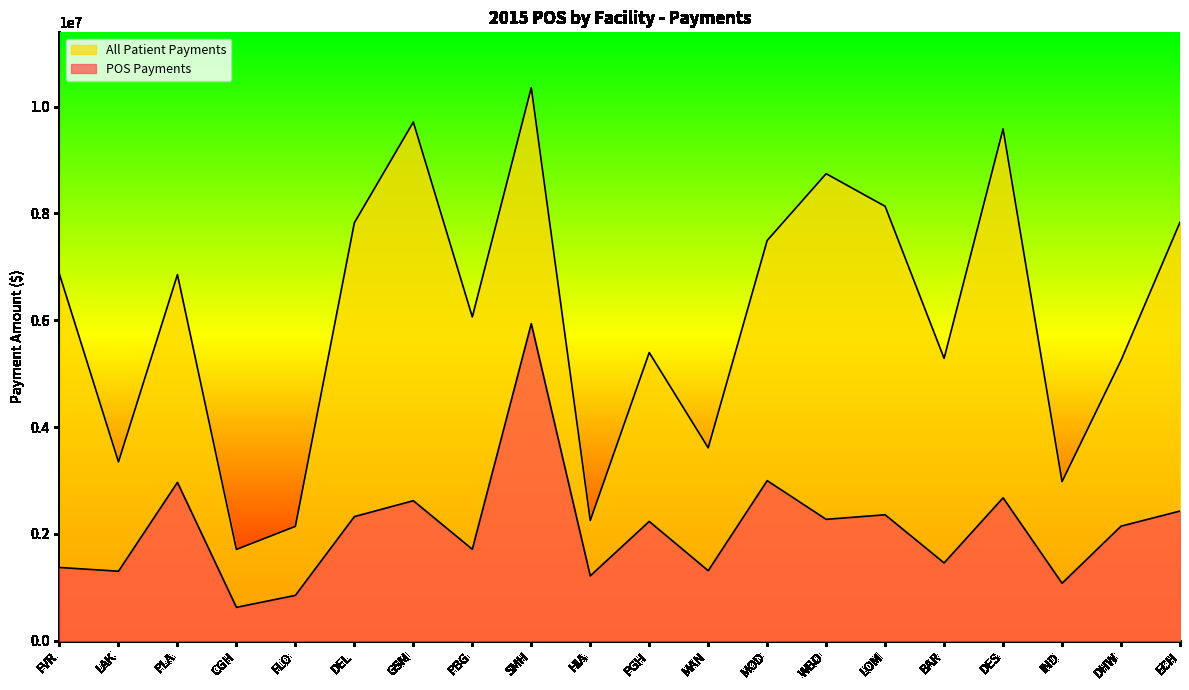

Reading left to right, transcribe all the data shown in this chart.

POS Payments: 1372015	1301746	2964730	625428	849646	2324347	2621784	1713107	5936564	1215112	2234134	1311286	2997636	2273401	2358653	1457038	2676236	1076377	2145483	2428480
All Patient Payments: 6860076	3348748	6854164	1709452	2141211	7824857	9710312	6062173	10355241	2250807	5395099	3611438	7494091	8743852	8133287	5286184	9581654	2979026	5249186	7833806